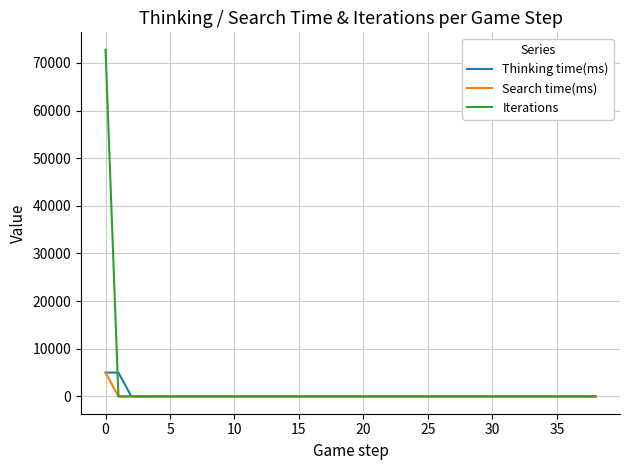

What is the highest value of the Iterations series?

72783